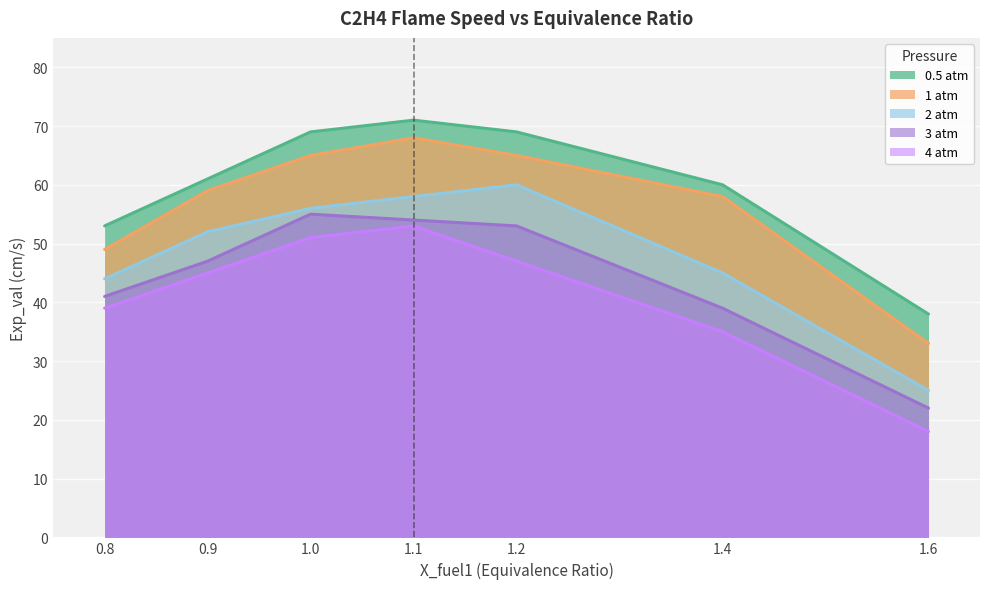

Is the value of 4 atm at 0.8 greater than the value of 0.5 atm at 0.9?

No